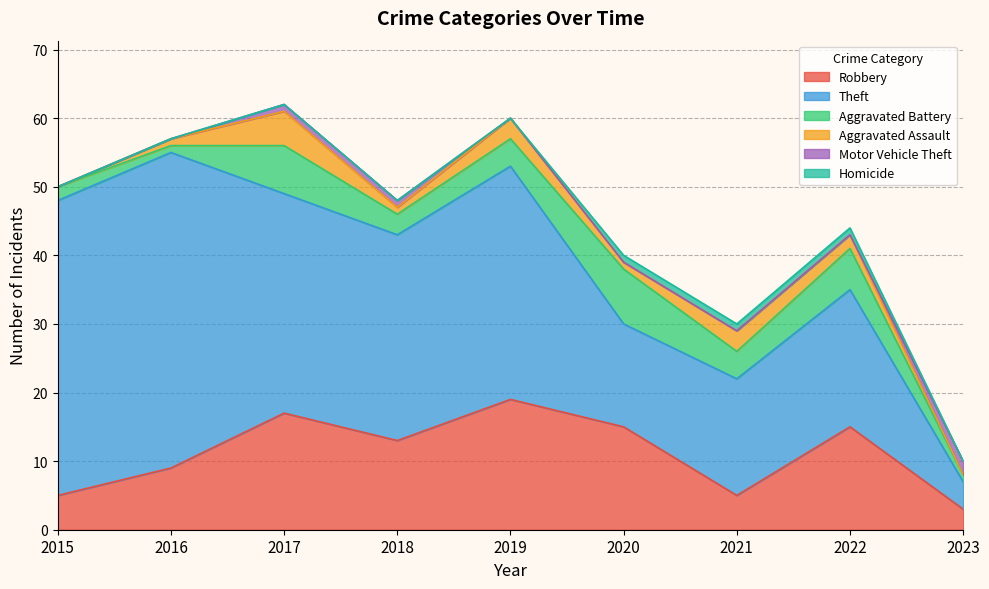

How many values in the Theft series exceed 30?

4